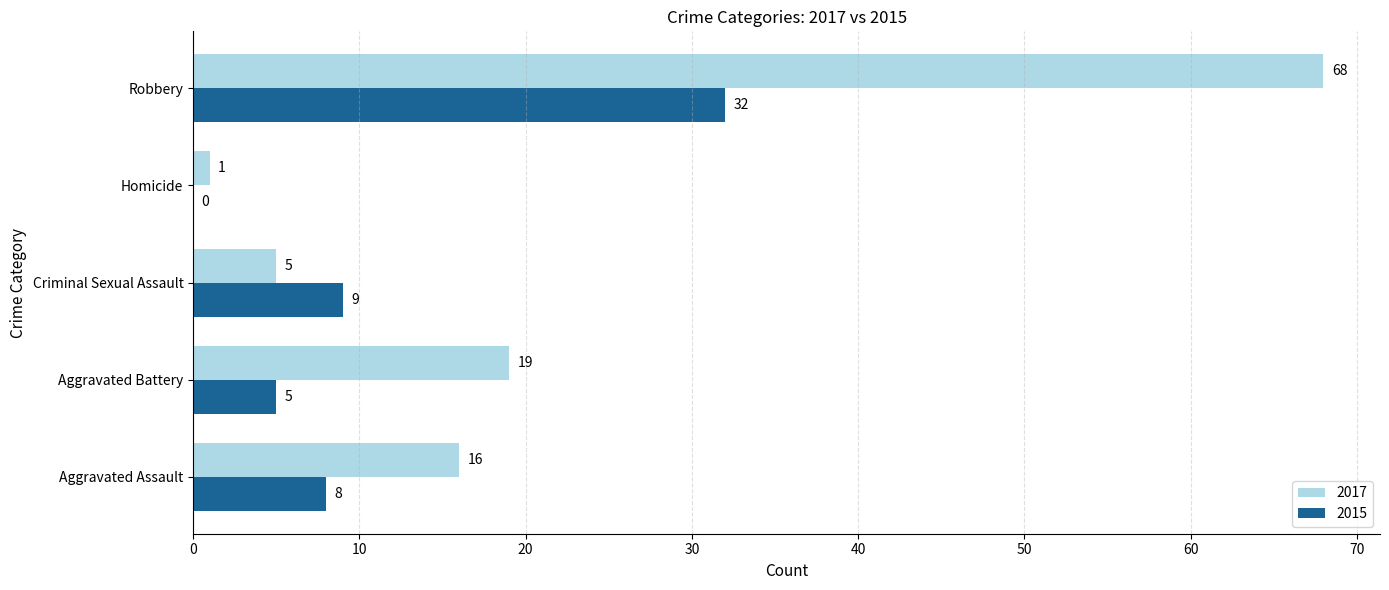

True or false: 2017 has a value of 18 at Robbery.

False